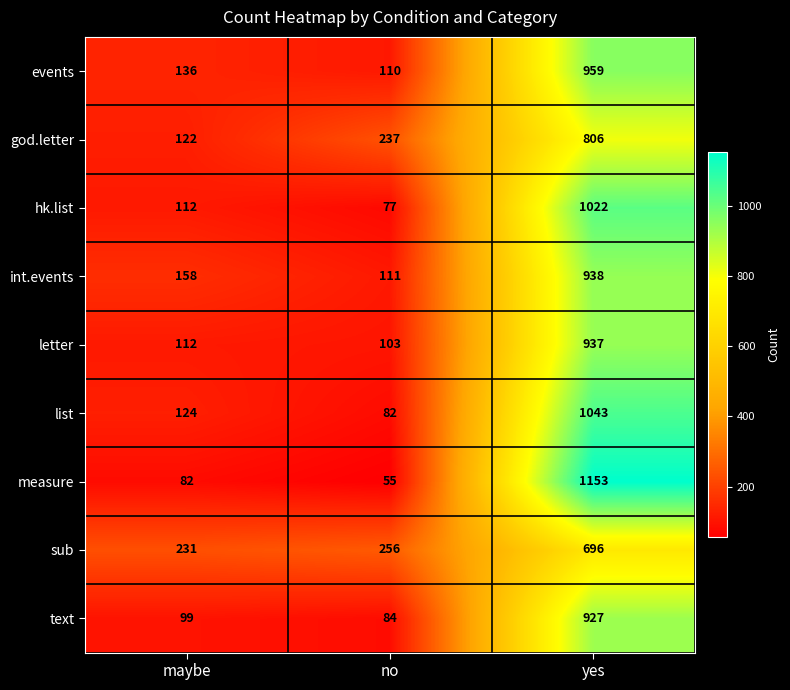

The text series shows 99 at maybe. True or false?

True